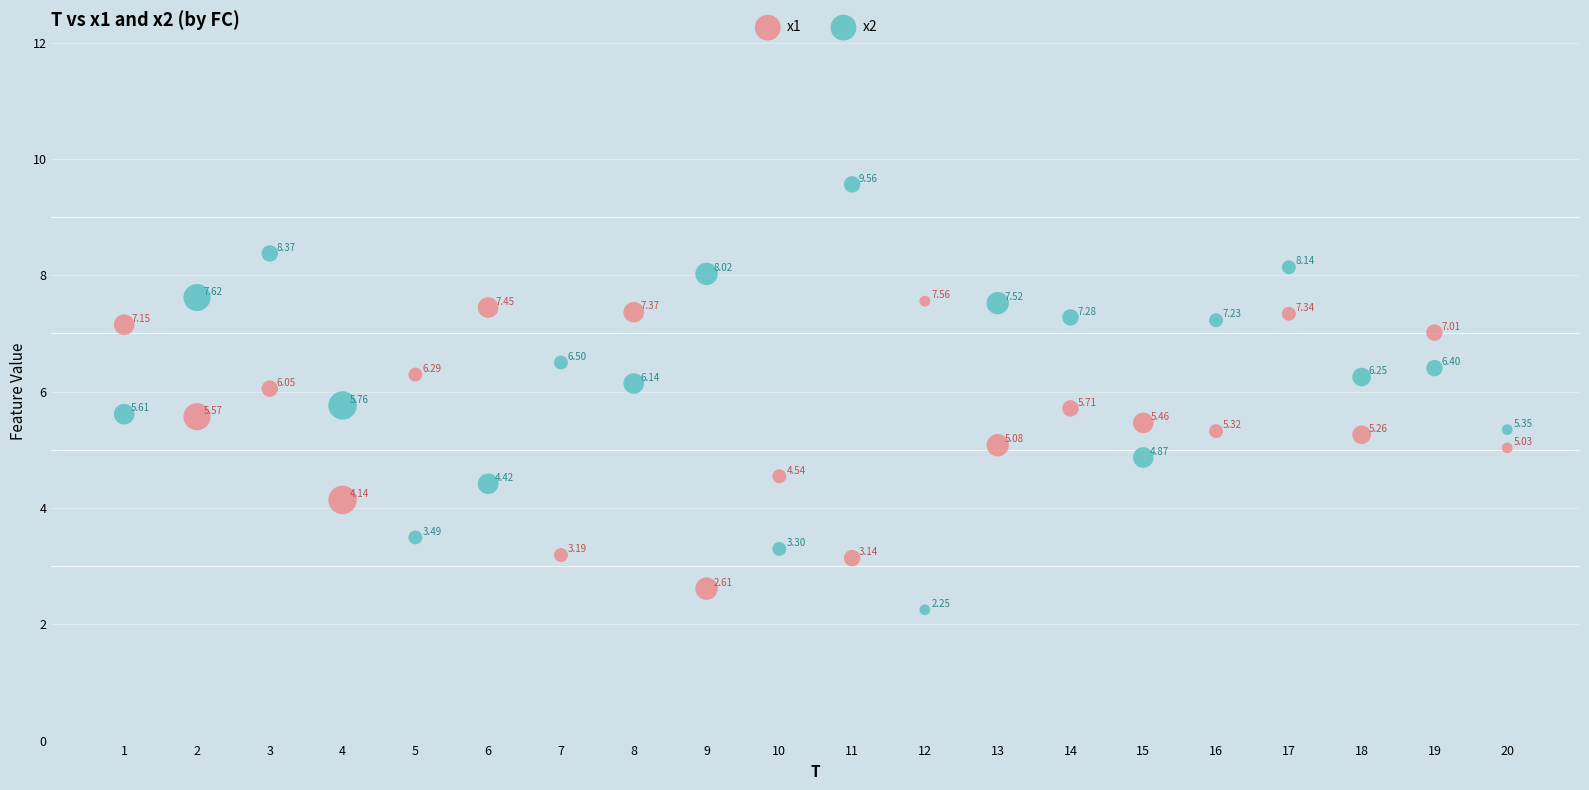

Which series has the widest spread of Y values?

x2